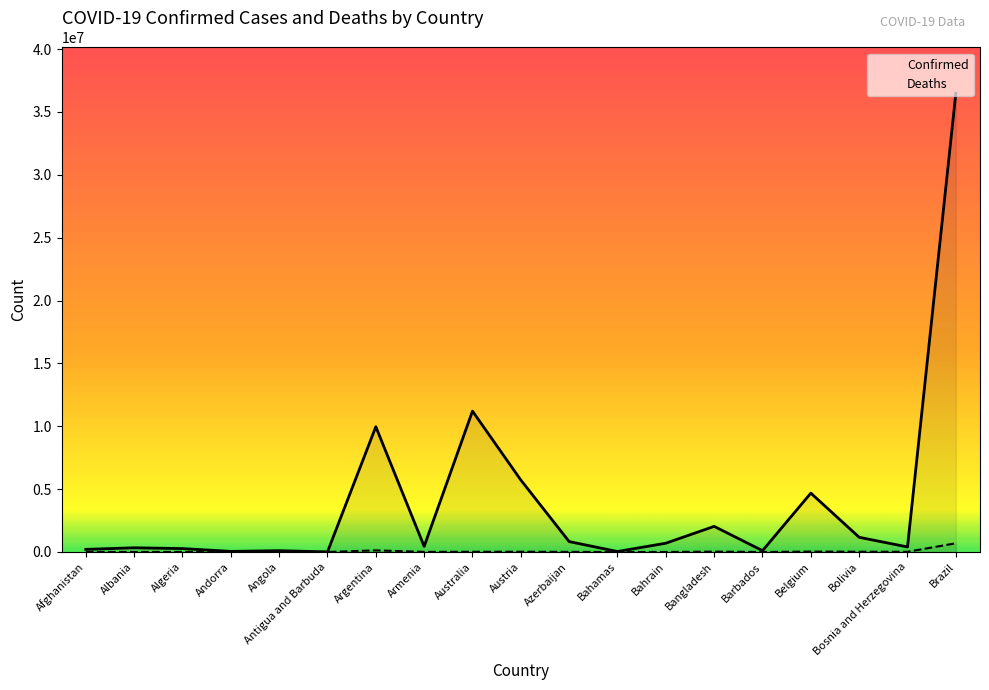

What is the sum of all Confirmed values?

74747917